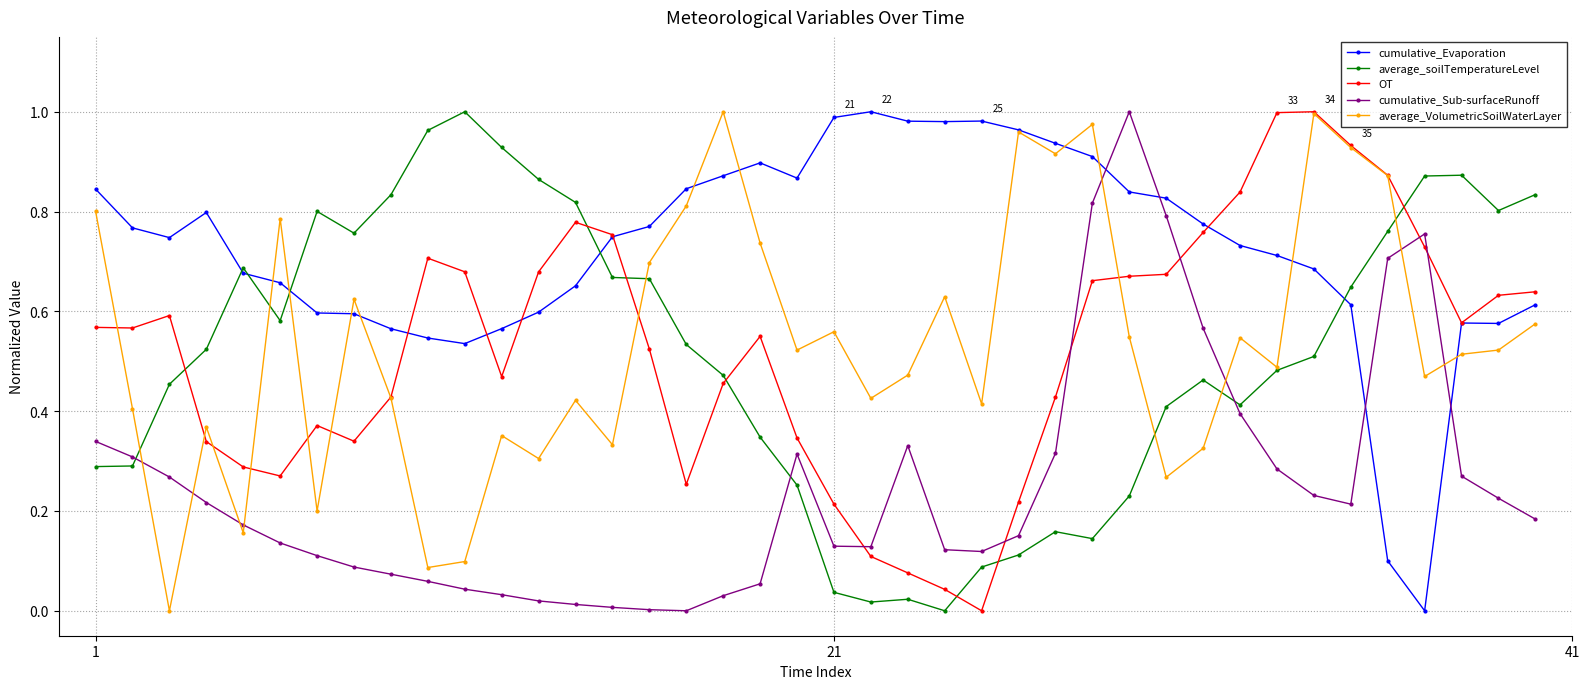

How many times do average_soilTemperatureLevel and OT cross each other?

7